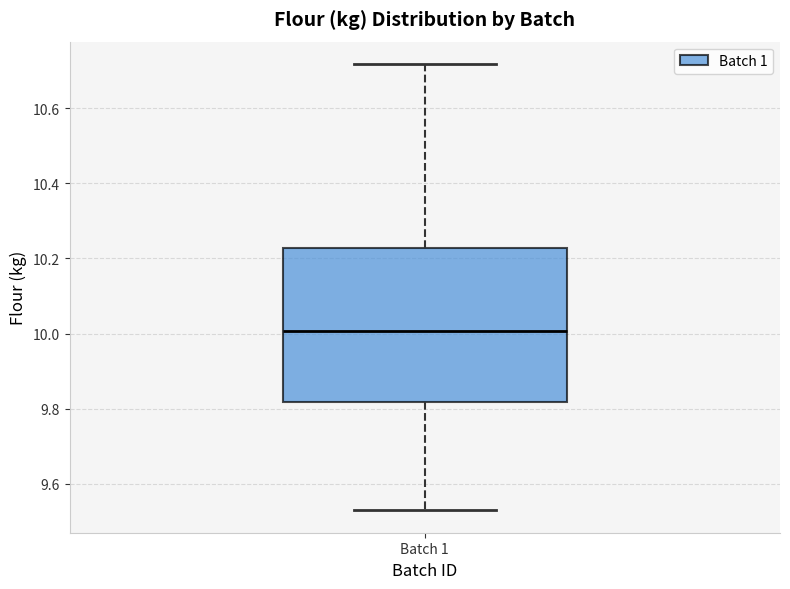

Transcribe this box plot: give where the median line is, the range the box spans, and where the two whiskers end, as read against the y-axis. The values are not printed on the chart, so give them approximately, as read against the axis.

median 10.00, box 9.82 to 10.22, whiskers 9.52 to 10.72